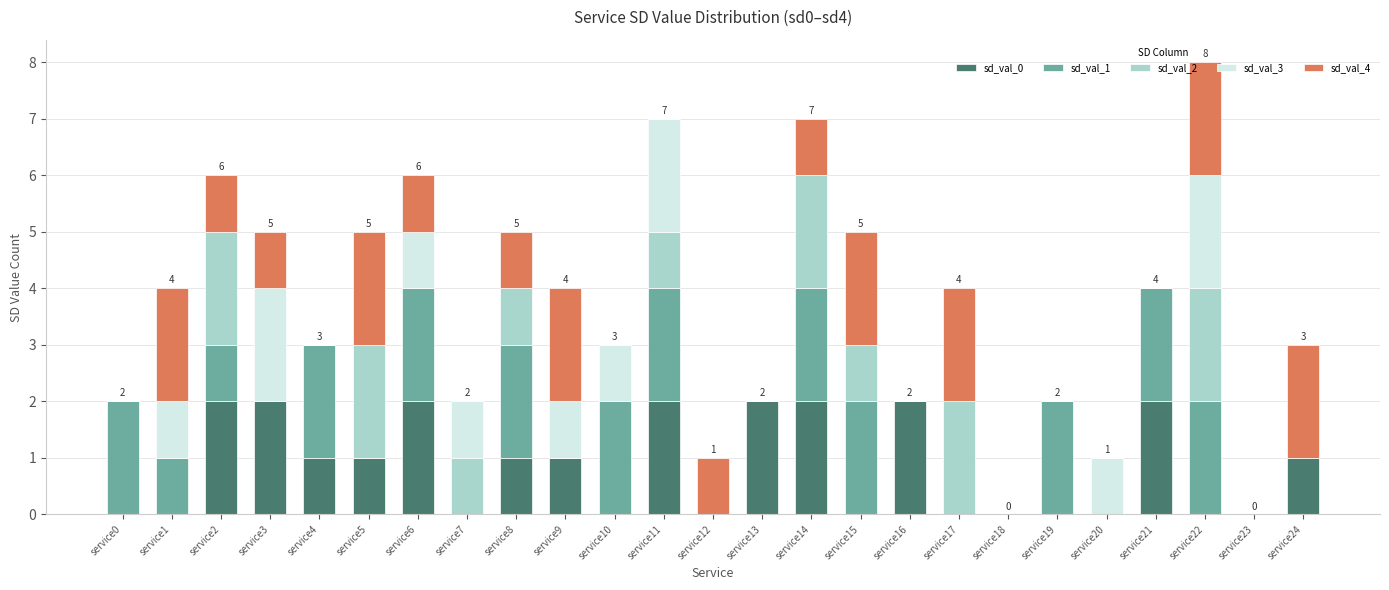

What is the total value across all series at service17?

4